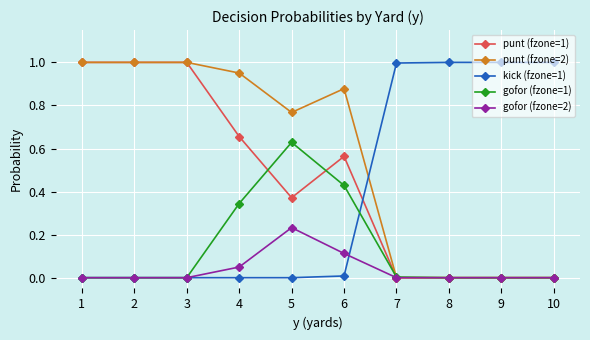

Does the chart have visible grid lines?

Yes